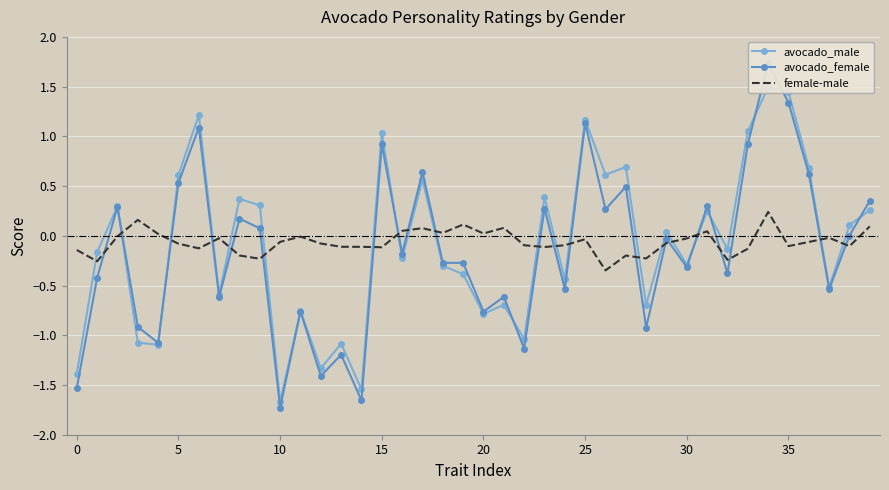

At 28, list the series in order from smallest to largest.

avocado_female, avocado_male, female-male